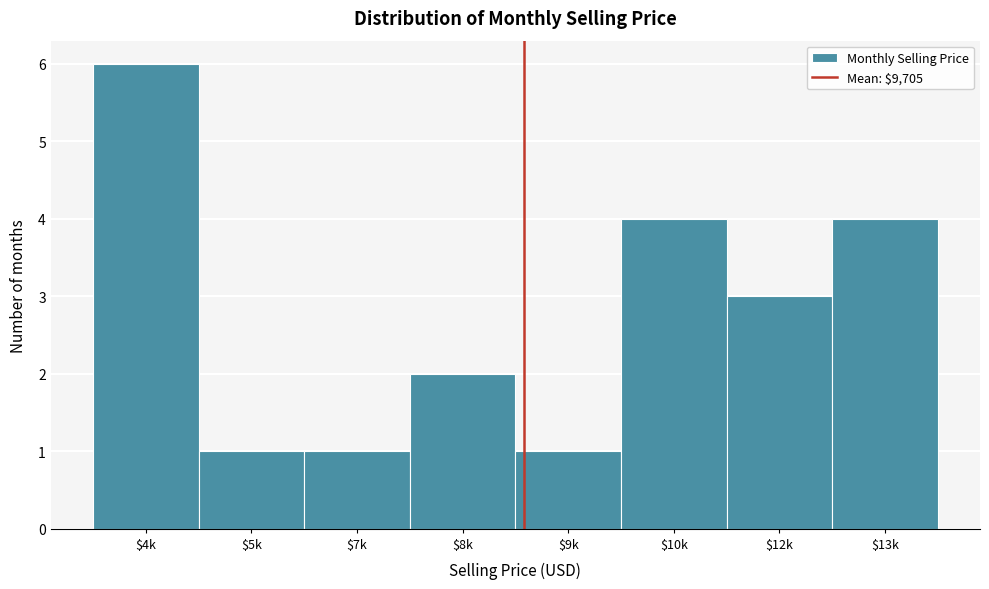

Reading left to right, extract all data points from this chart.

6	1	1	2	1	4	3	4